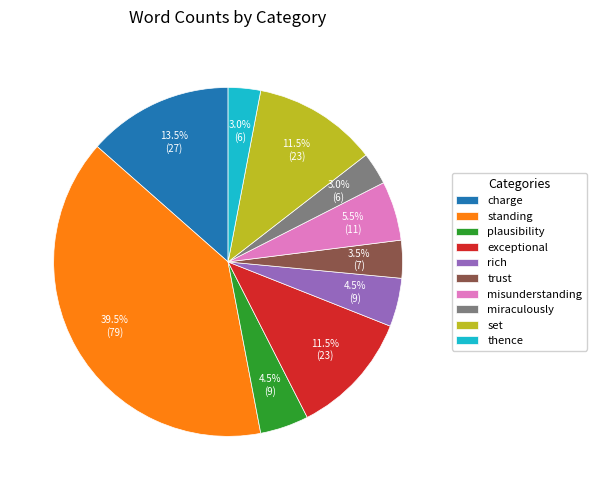

What portion of the pie excludes exceptional?

88.5%